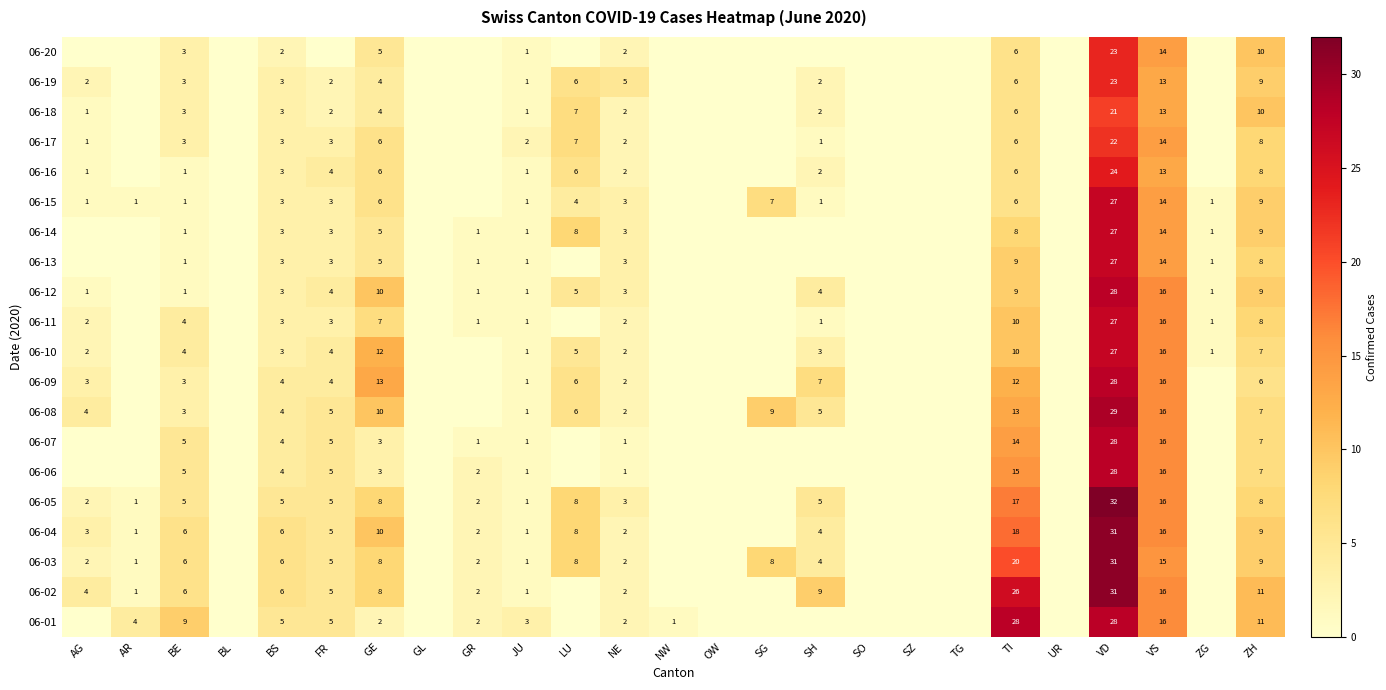

Is the value of 06-18 at NE greater than the value of 06-05 at VD?

No